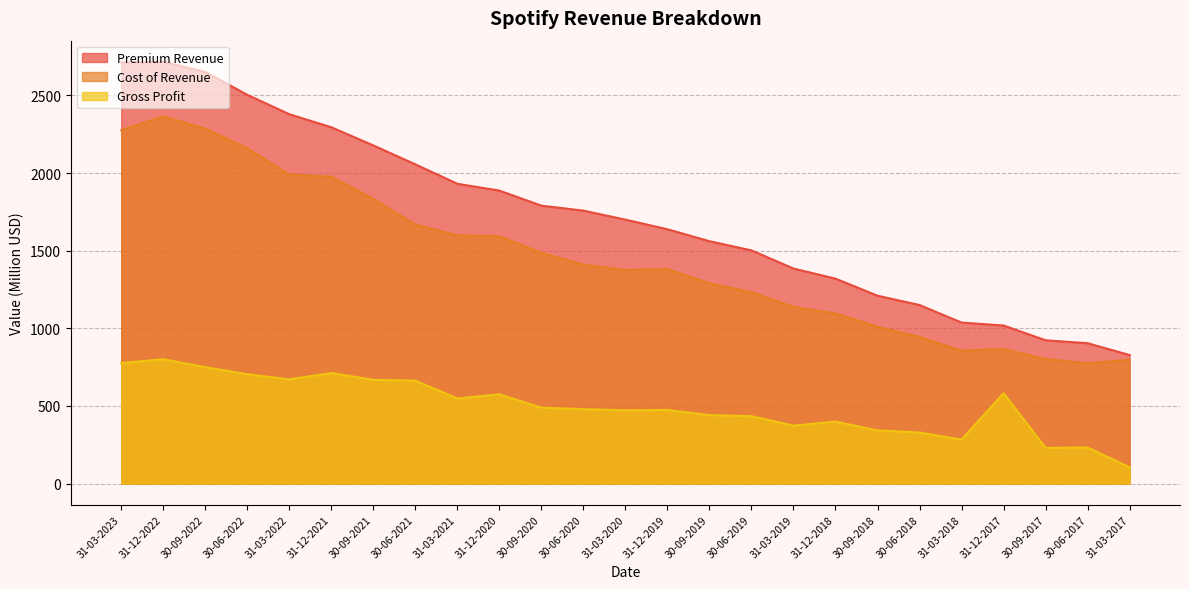

True or false: Gross Profit and Cost of Revenue intersect in this chart.

False